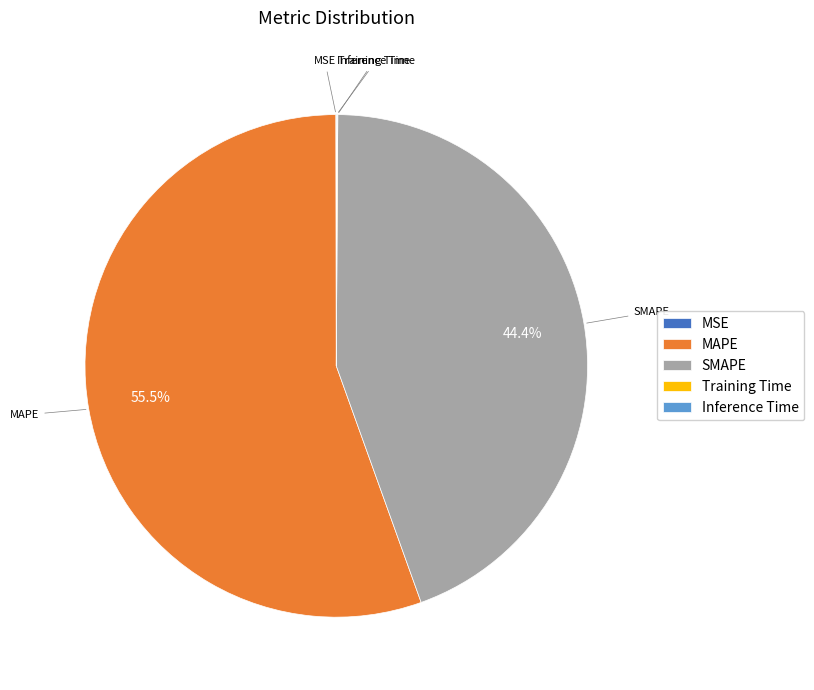

What is the largest slice in the pie chart?

MAPE